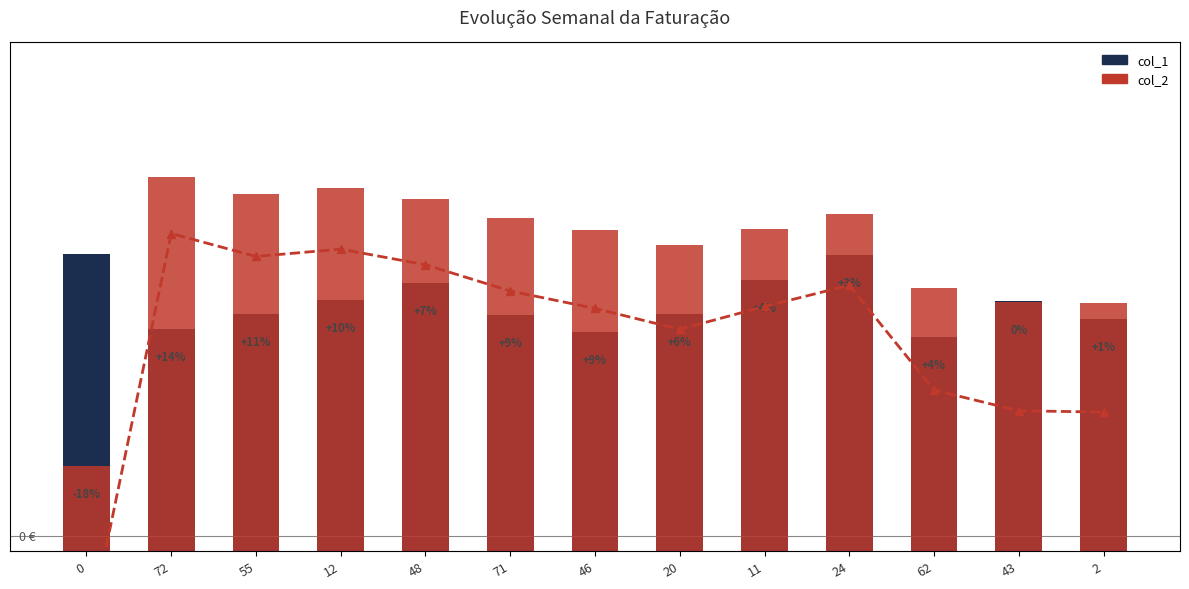

What is the difference between the col_2 values at 55 and 12?

0.2